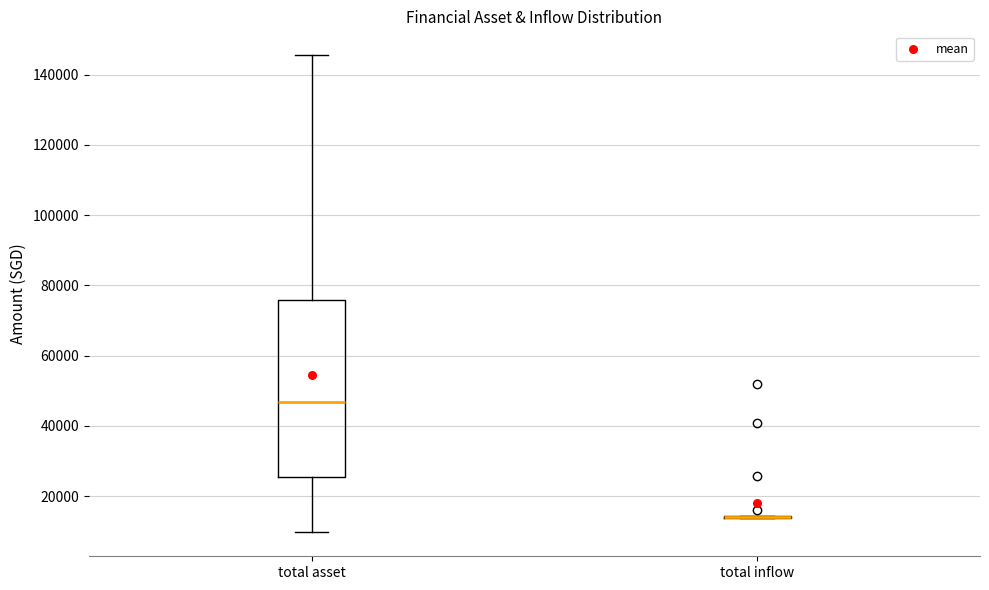

Which box is the tallest, from its lower edge to its upper edge?

total asset